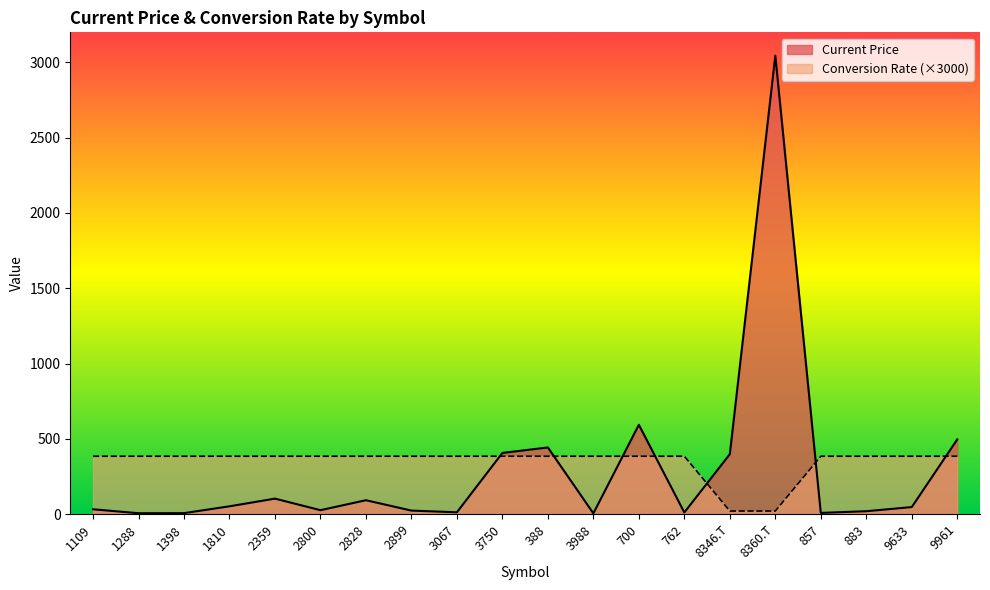

What is the label of the 16th point from the left?

8360.T